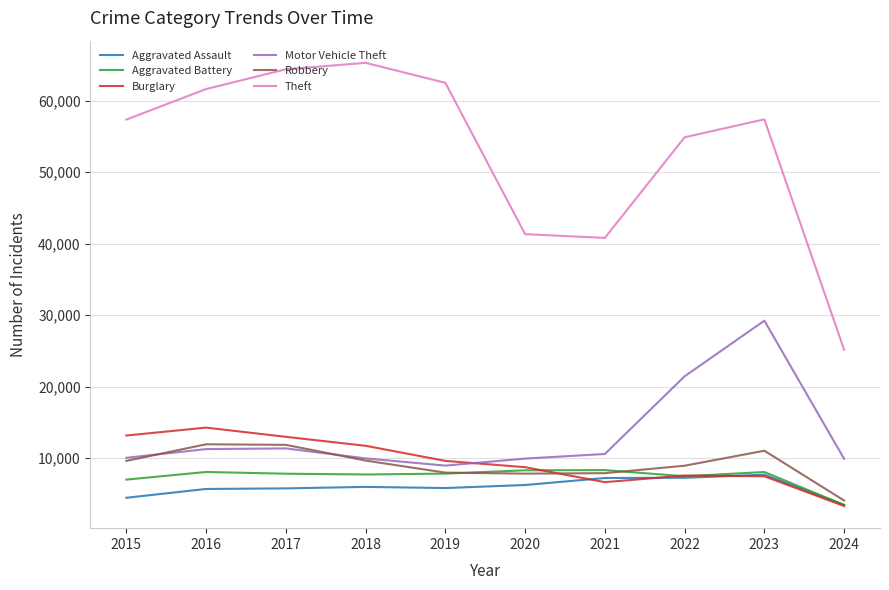

At which label does Burglary reach its peak?

2016